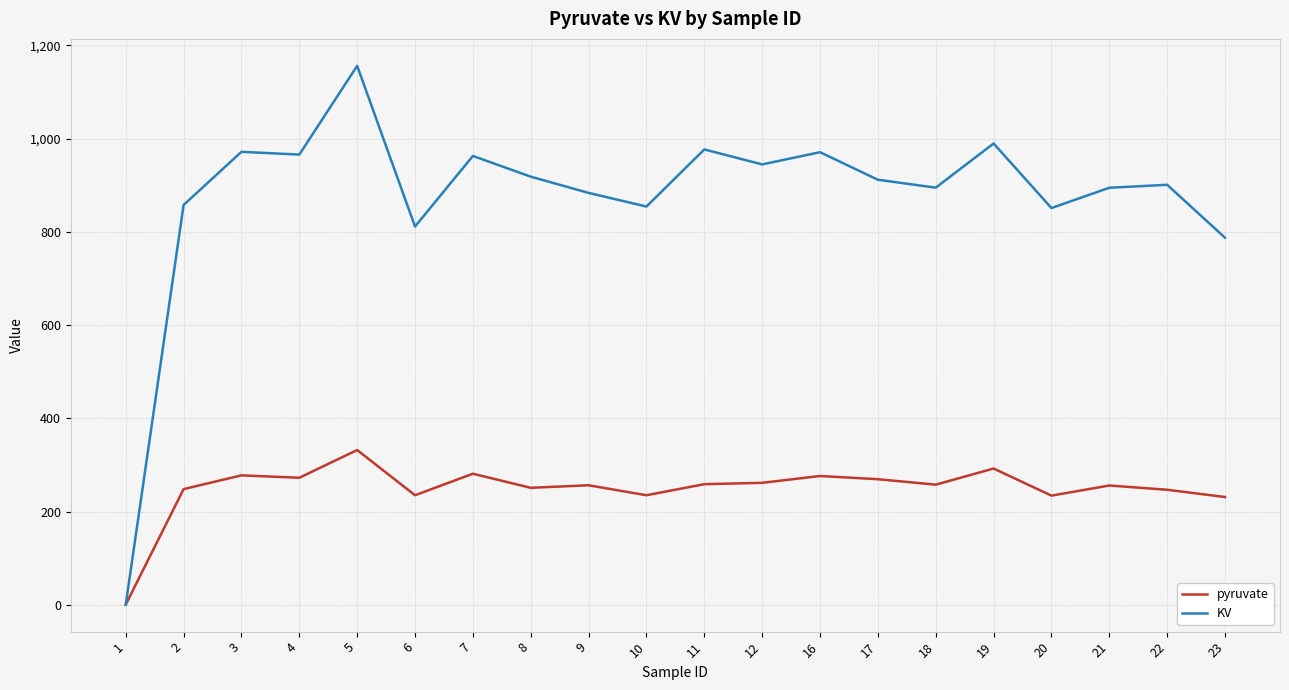

The value of pyruvate at 2 is 248.2. True or false?

True